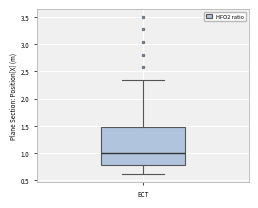

Transcribe this box plot: give where the median line is, the range the box spans, and where the two whiskers end, as read against the y-axis. The values are not printed on the chart, so give them approximately, as read against the axis.

median 1.00, box 0.80 to 1.45, whiskers 0.60 to 2.35